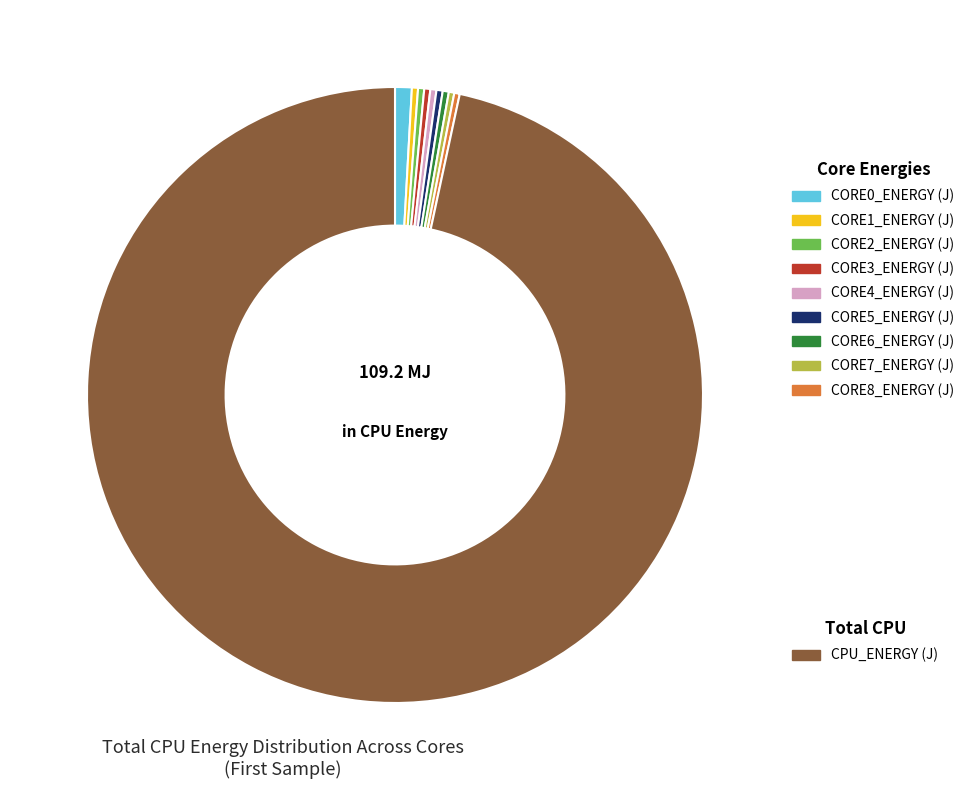

How many segments does this pie chart have?

10